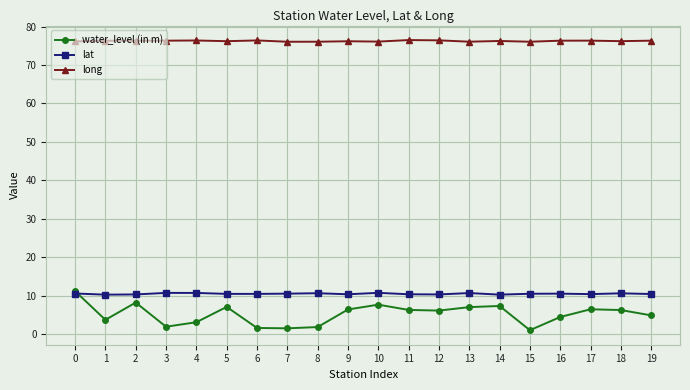

What is the sum of the lat values at 0 and 18?

21.1